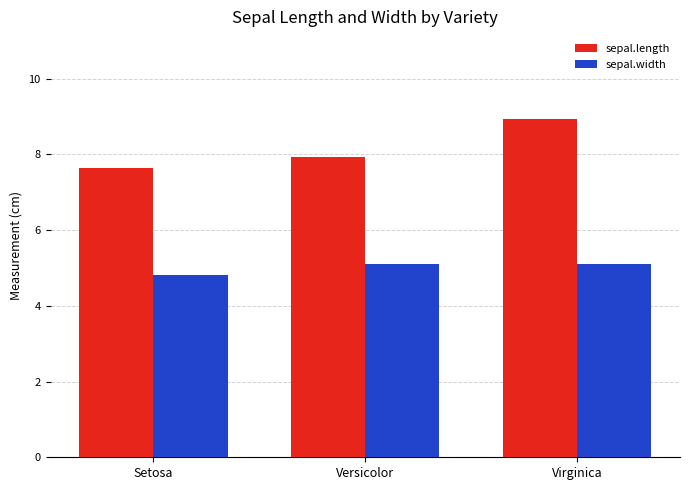

How many groups of bars are there?

3